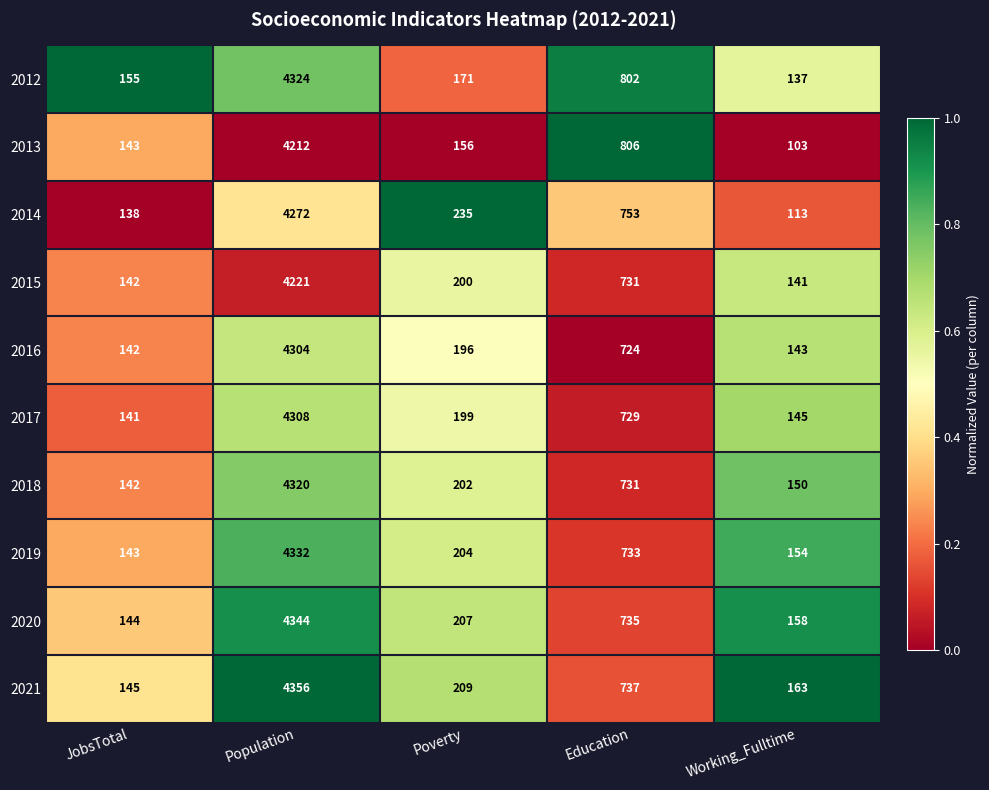

Which series has the largest range (max minus min)?

2021